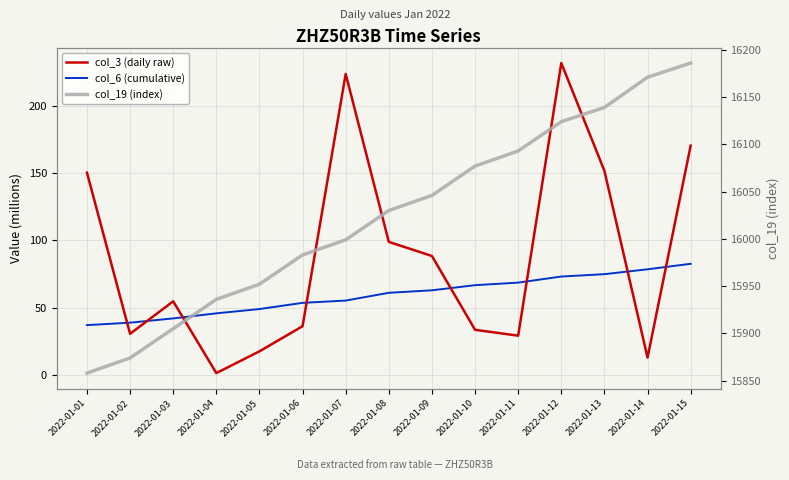

True or false: col_19 (index) has a value of 24479.3 at 2022-01-04.

False